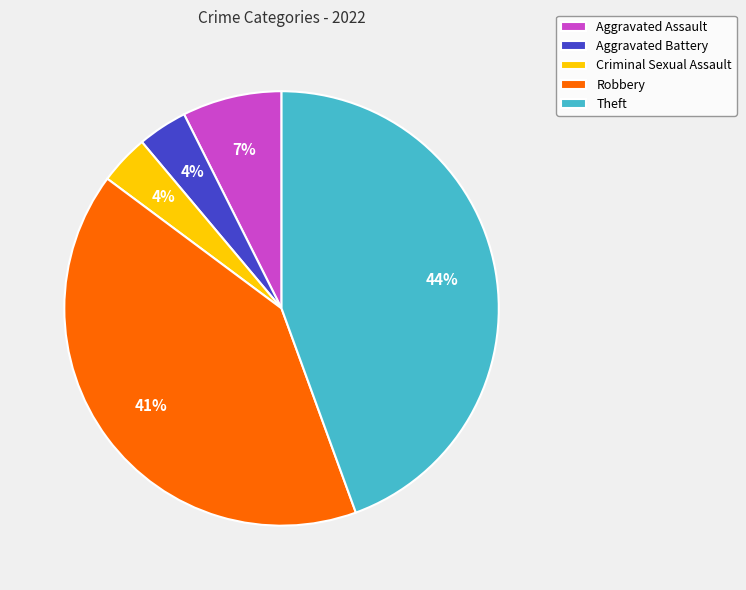

Does any single category account for the majority?

No